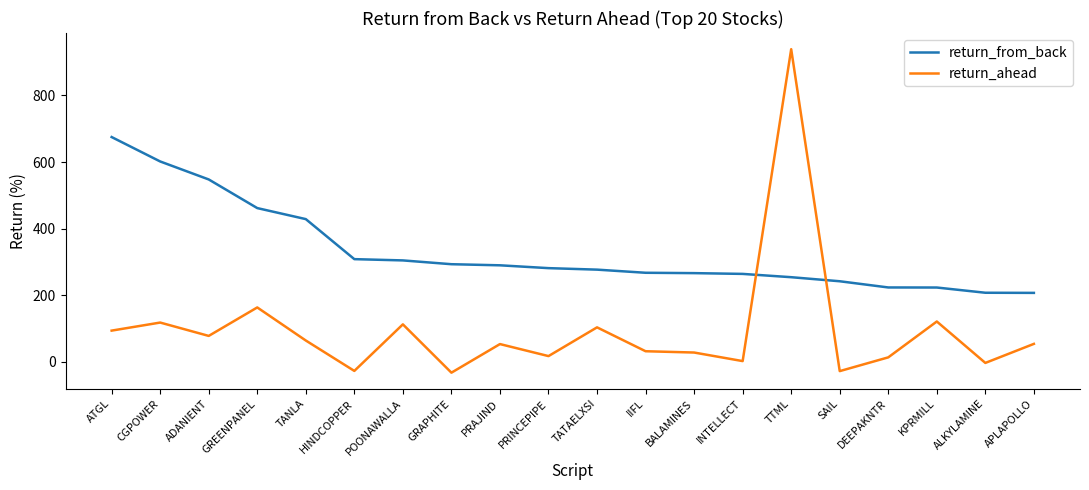

Between which two adjacent categories do return_ahead and return_from_back first intersect?

INTELLECT and TTML